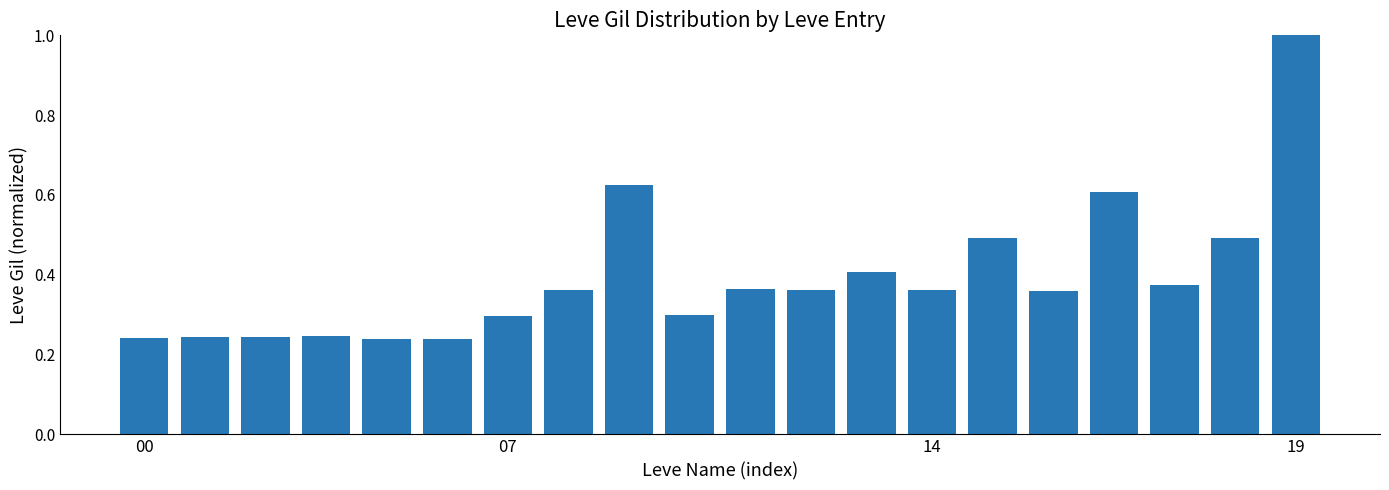

What is the greatest value displayed?

1.0